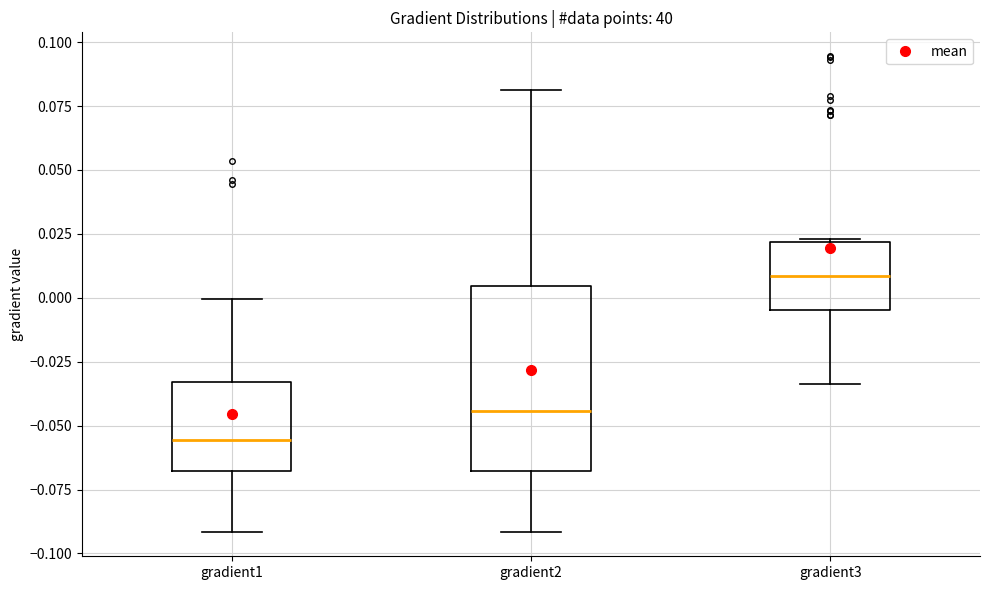

Reading left to right, read every box against the y-axis: the position of its median line, the range the box covers, and the ends of its whiskers. The values are not printed on the chart, so give them approximately, as read against the axis.

gradient1: median -0.055, box -0.070 to -0.035, whiskers -0.090 to 0.000
gradient2: median -0.045, box -0.070 to 0.005, whiskers -0.090 to 0.080
gradient3: median 0.010, box -0.005 to 0.020, whiskers -0.035 to 0.025